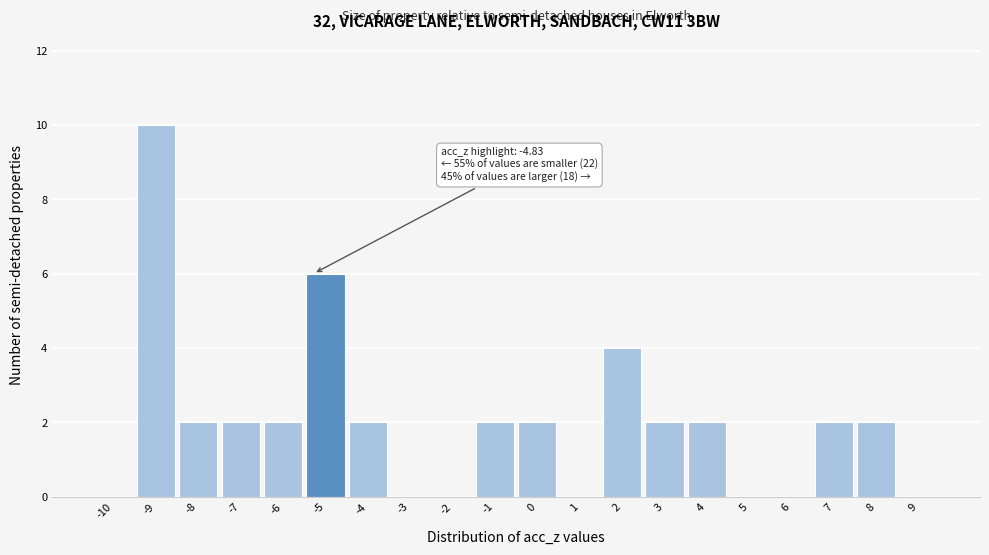

Reading left to right, what are all the values shown in this chart?

-10=0	-9=10	-8=2	-7=2	-6=2	-5=6	-4=2	-3=0	-2=0	-1=2	0=2	1=0	2=4	3=2	4=2	5=0	6=0	7=2	8=2	9=0